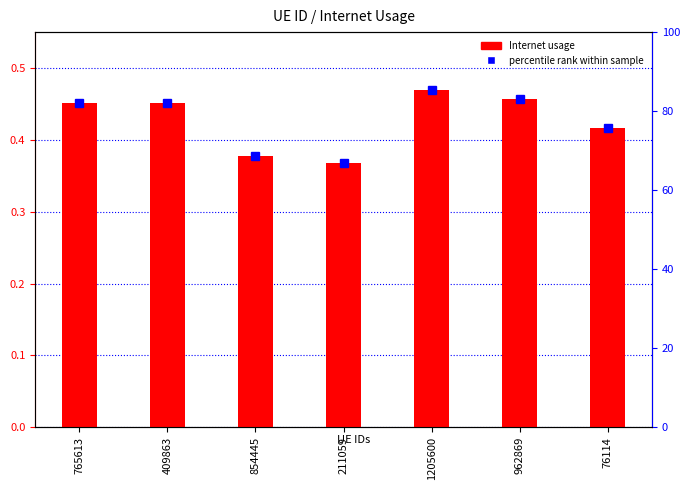

List the labels in order of value, largest first.

1205600, 962869, 765613, 409863, 76114, 854445, 211059